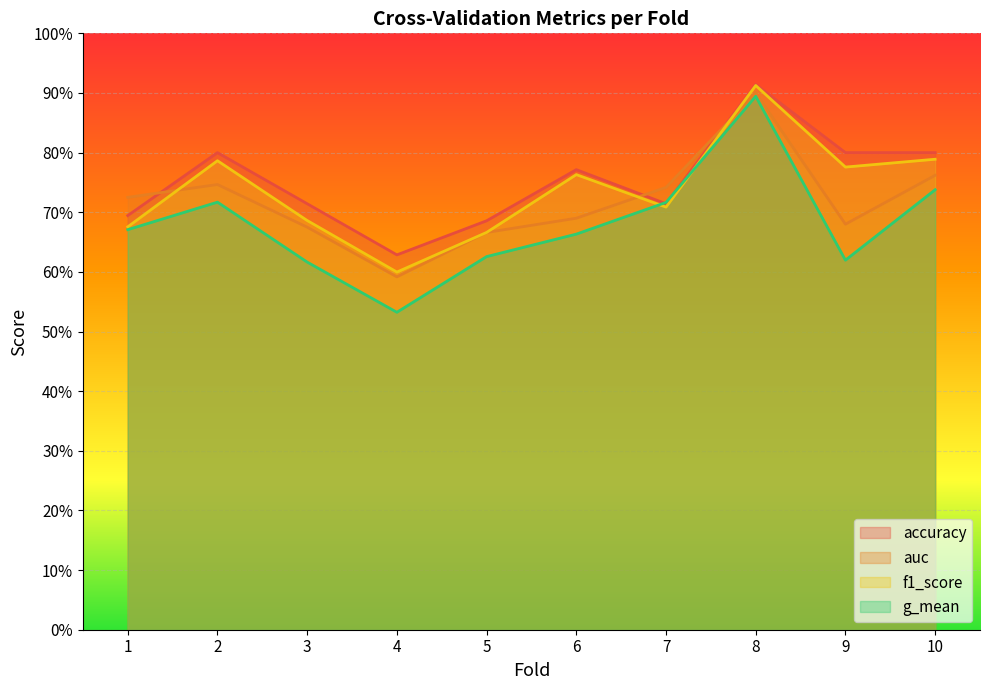

At which category does the chart reach its minimum across all series?

4